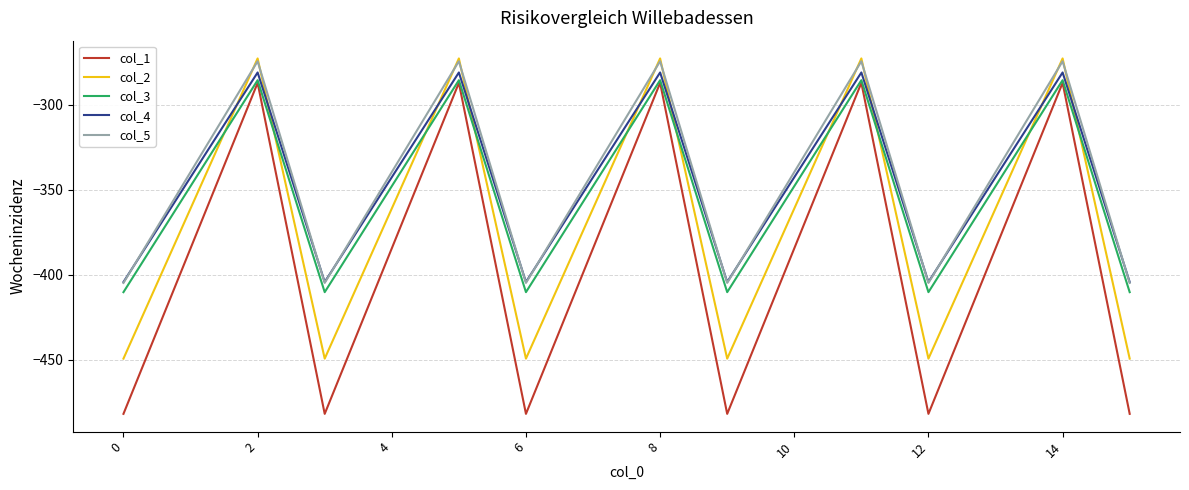

True or false: col_3 and col_5 cross at least once.

False